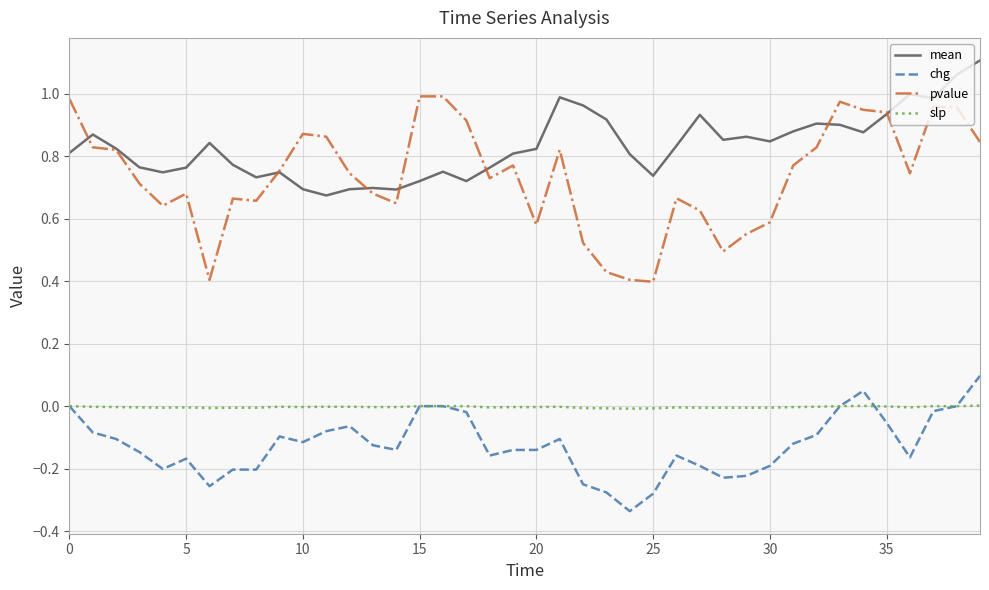

What is the sum of all chg values?

-5.0